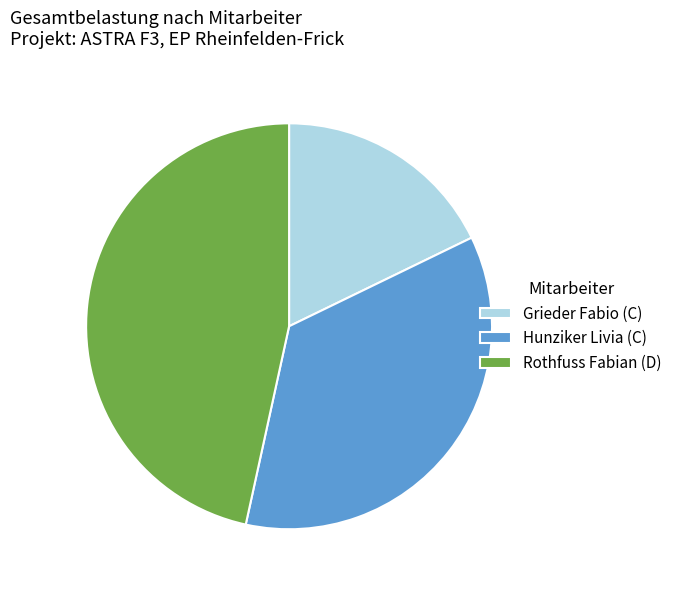

Rank the categories by value from lowest to highest.

Grieder Fabio (C), Hunziker Livia (C), Rothfuss Fabian (D)